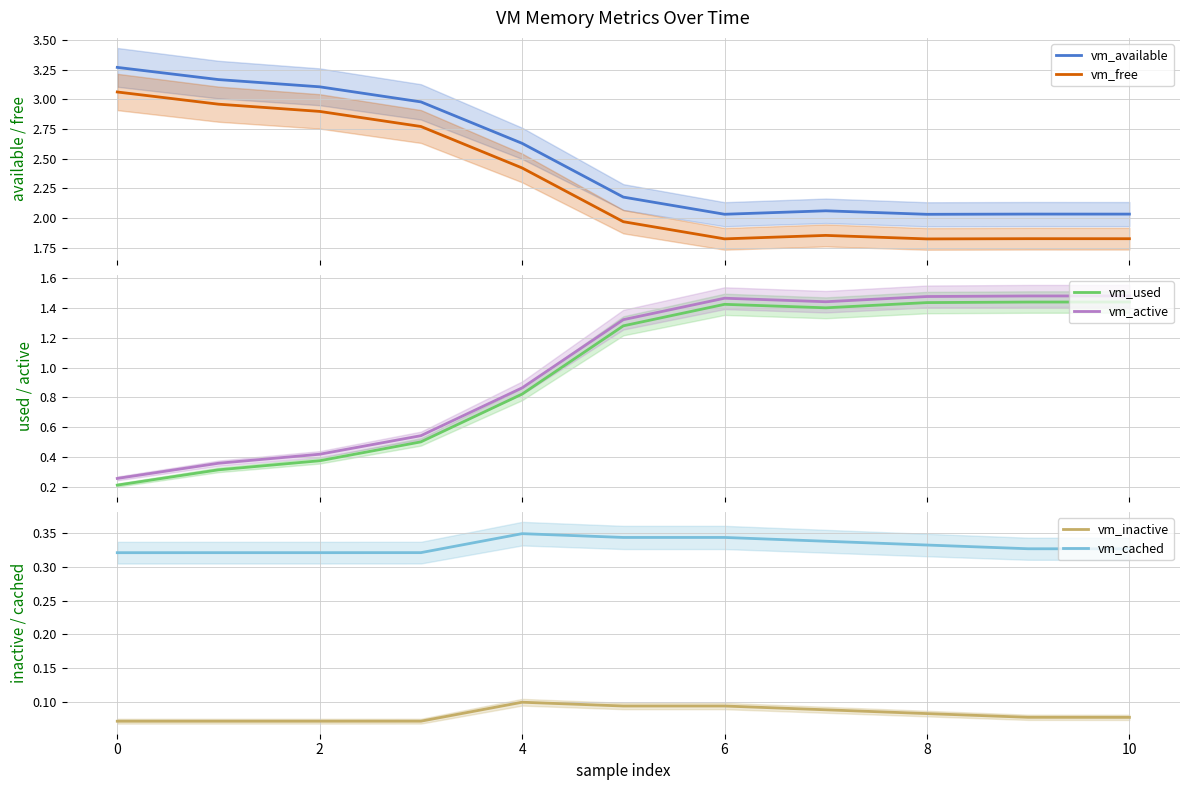

True or false: vm_used and vm_active intersect in this chart.

False